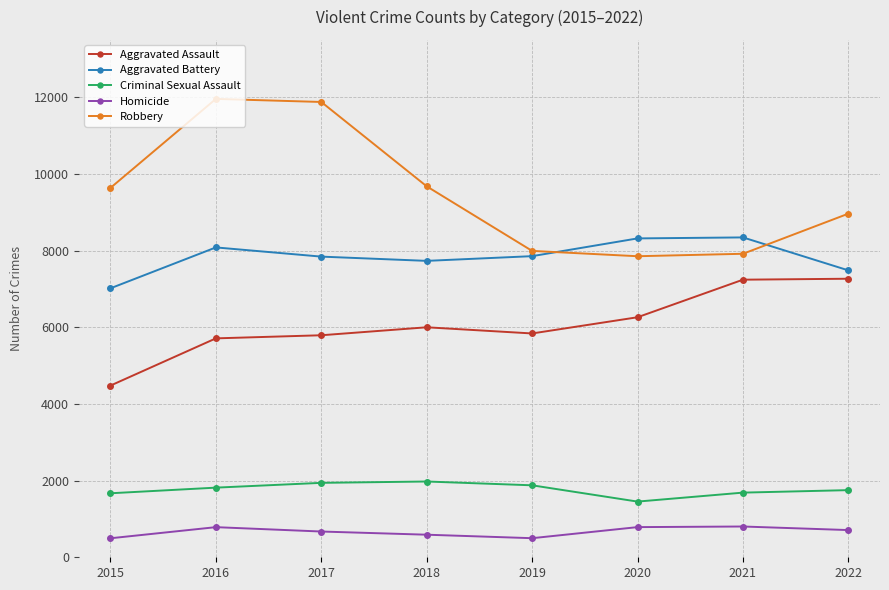

Is it true that Robbery equals 9638 at 2015?

True